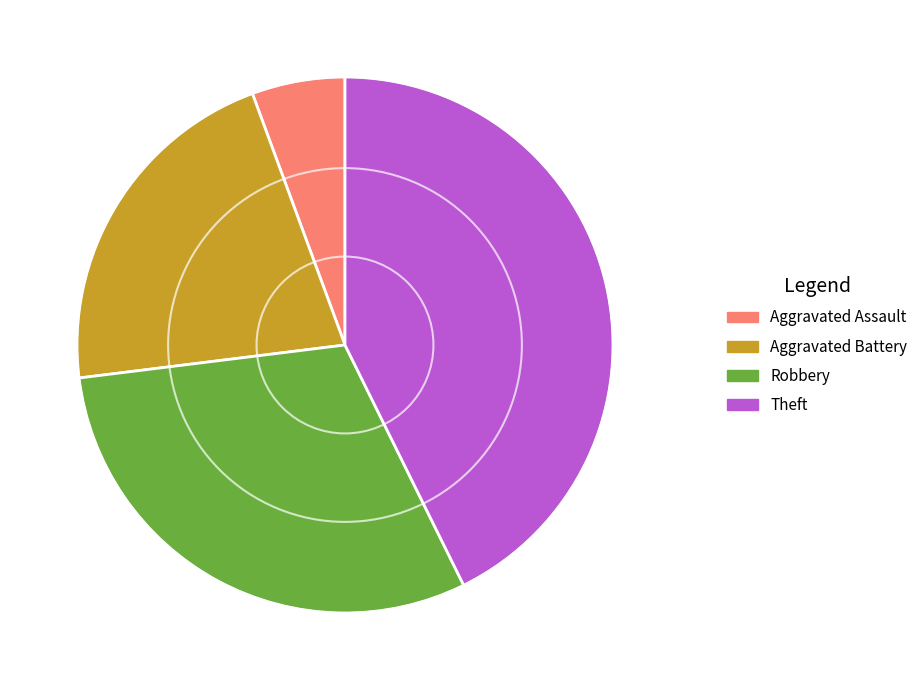

How many segments does this pie chart have?

4